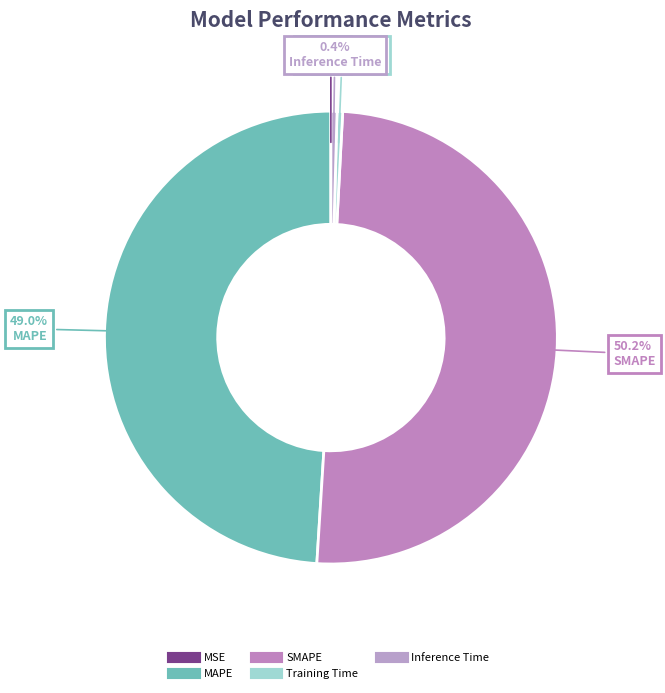

How many segments does this pie chart have?

5